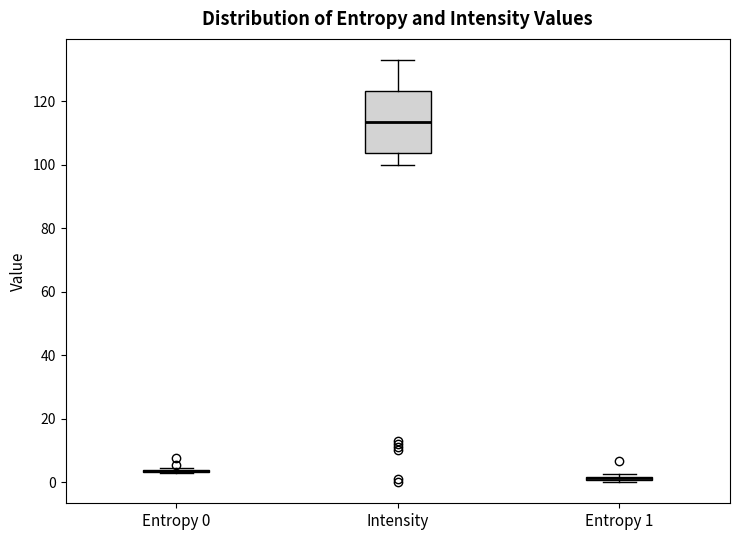

Comparing the boxes themselves (not the whiskers), which one is the tallest?

Intensity